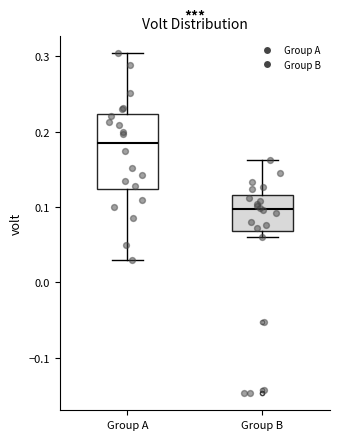

Which box is the tallest, from its lower edge to its upper edge?

Group A